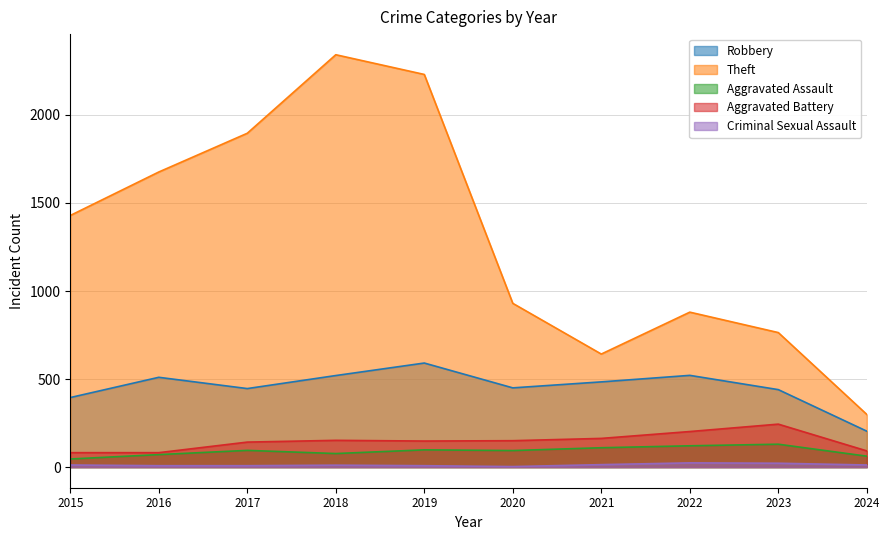

Is it true that Aggravated Assault equals 130 at 2023?

True